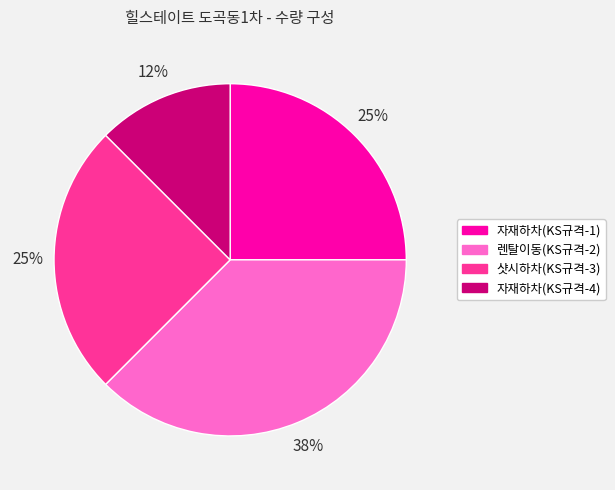

What percentage is the 자재하차(KS규격-1) slice, to the nearest percent?

25%